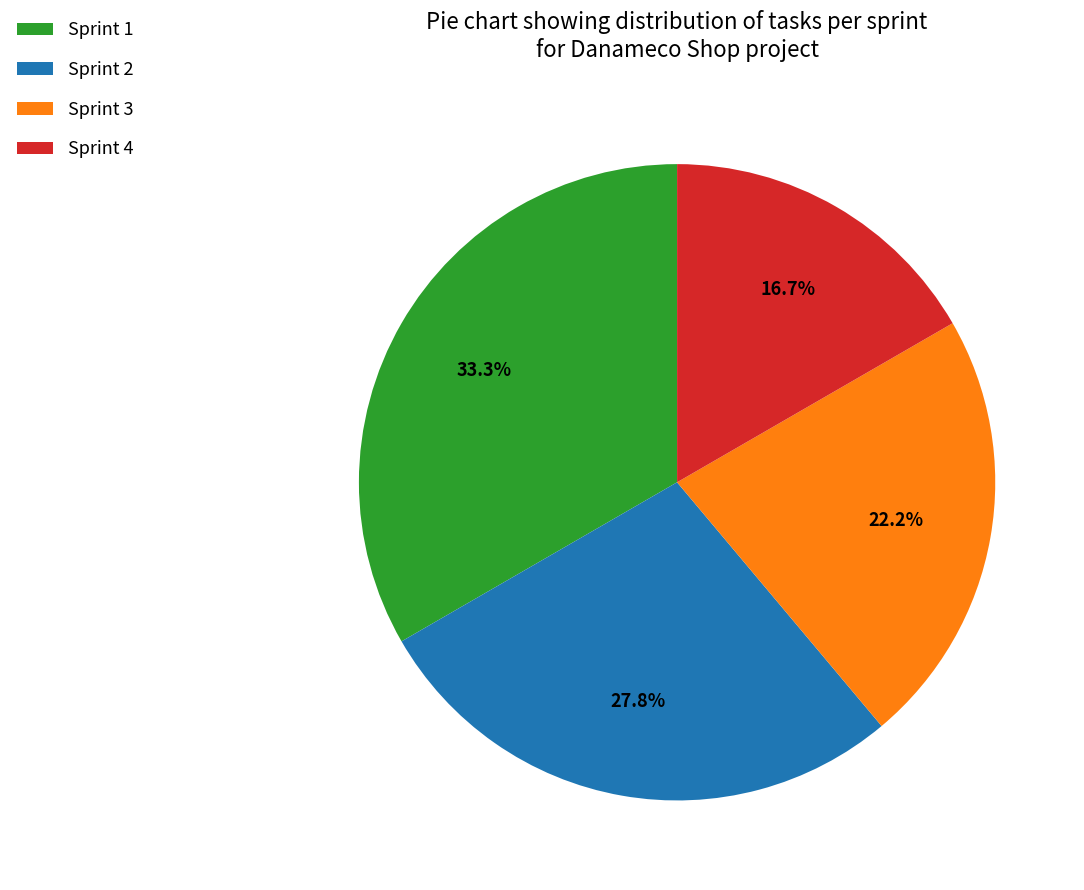

What is the ratio of the value at Sprint 4 to the value at Sprint 1?

0.5